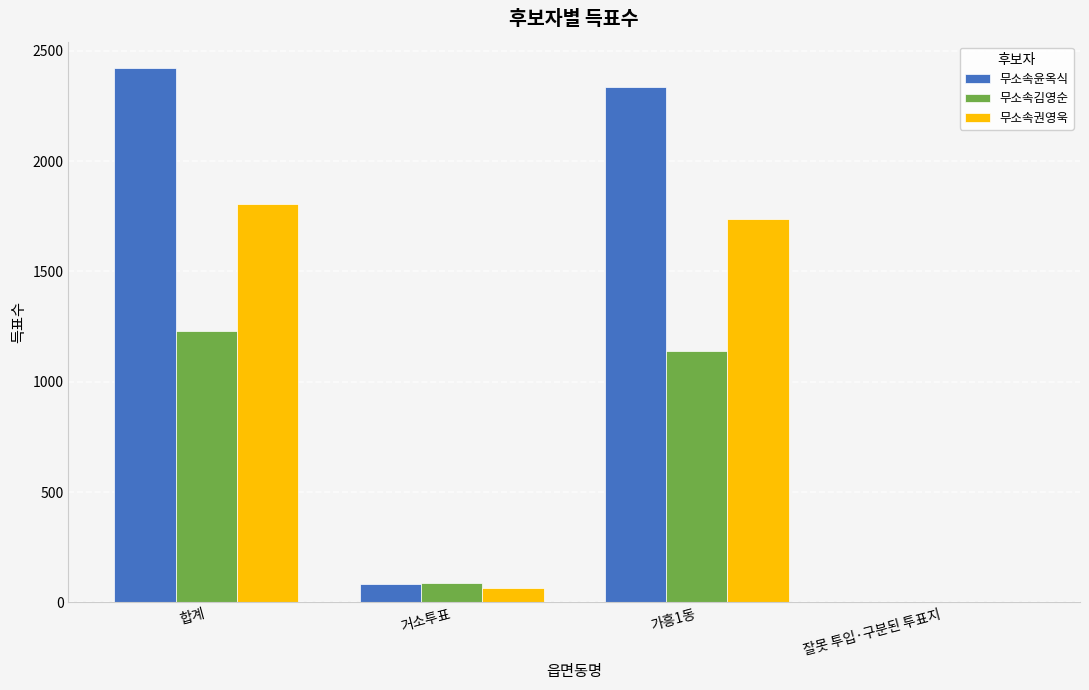

The value of 무소속김영순 at 잘못 투입·구분된 투표지 is 0. True or false?

True